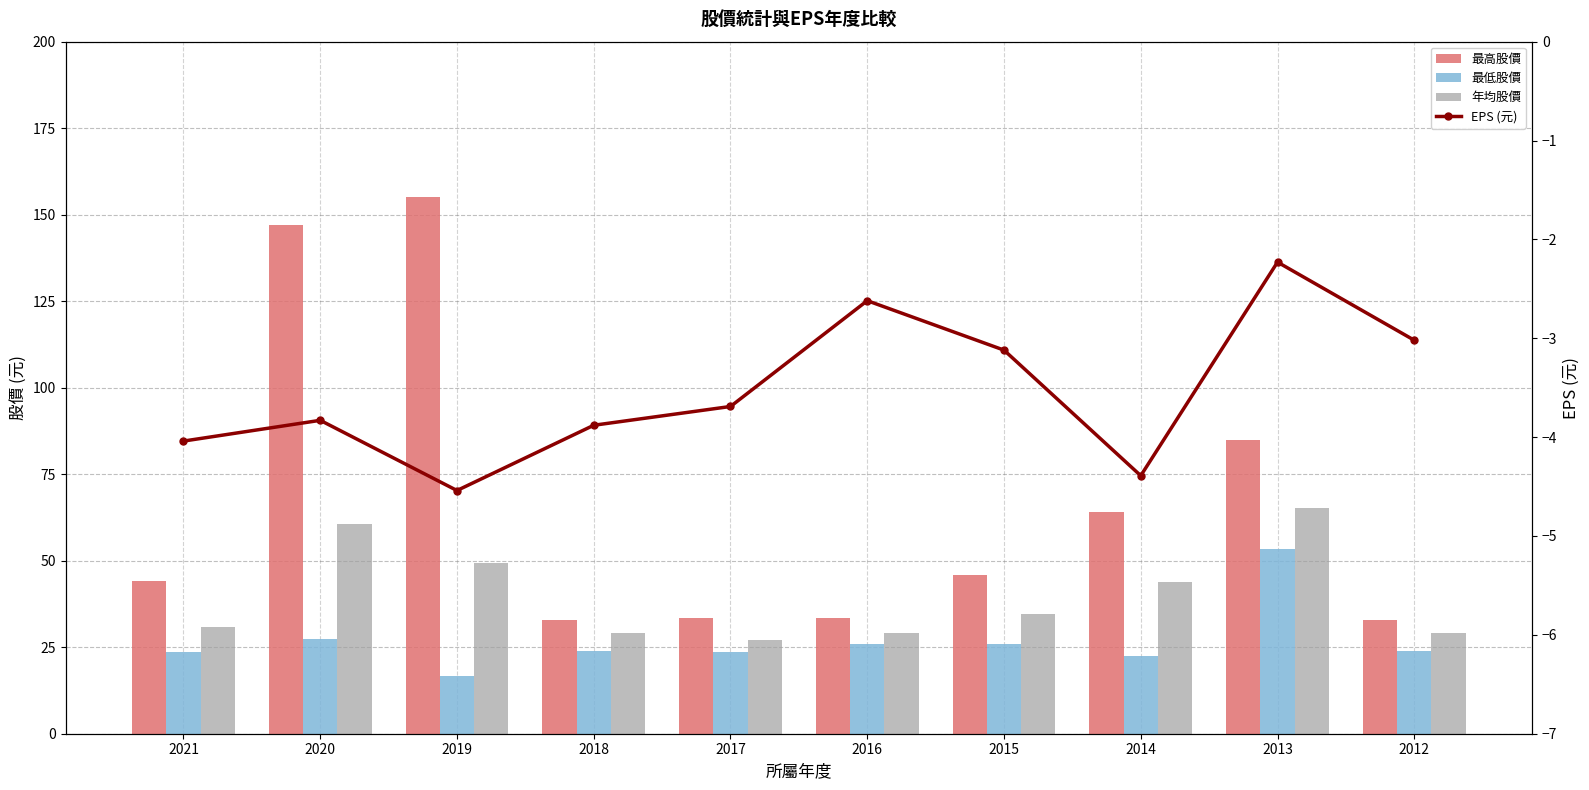

List the labels in order of EPS (元) value, largest first.

2013, 2016, 2012, 2015, 2017, 2020, 2018, 2021, 2014, 2019